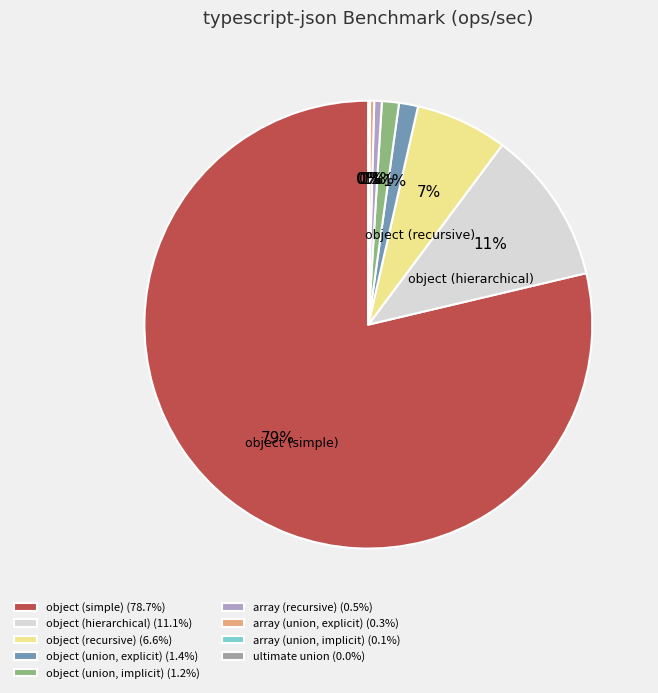

To the nearest percent, what is the difference between the largest and smallest slice percentages?

79%